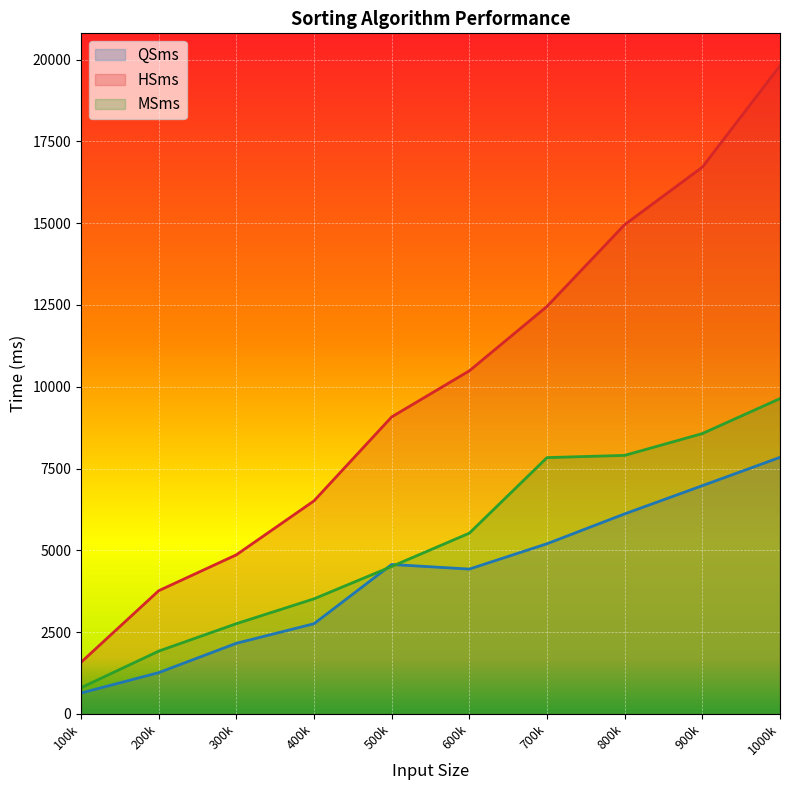

What is the sum of the QSms values at 700000 and 900000?

12177